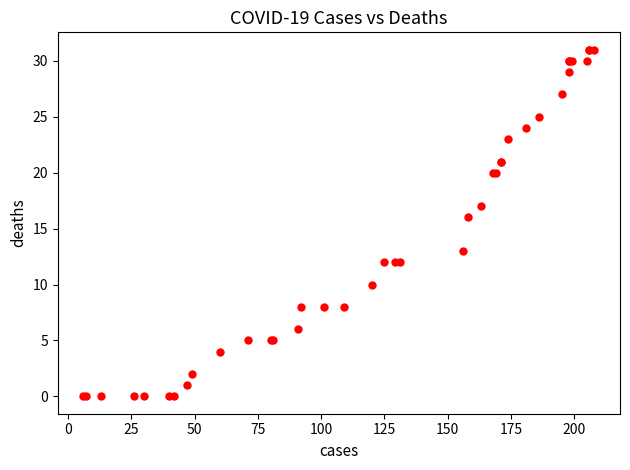

What Y value in the scatter plot is closest to 15?

16